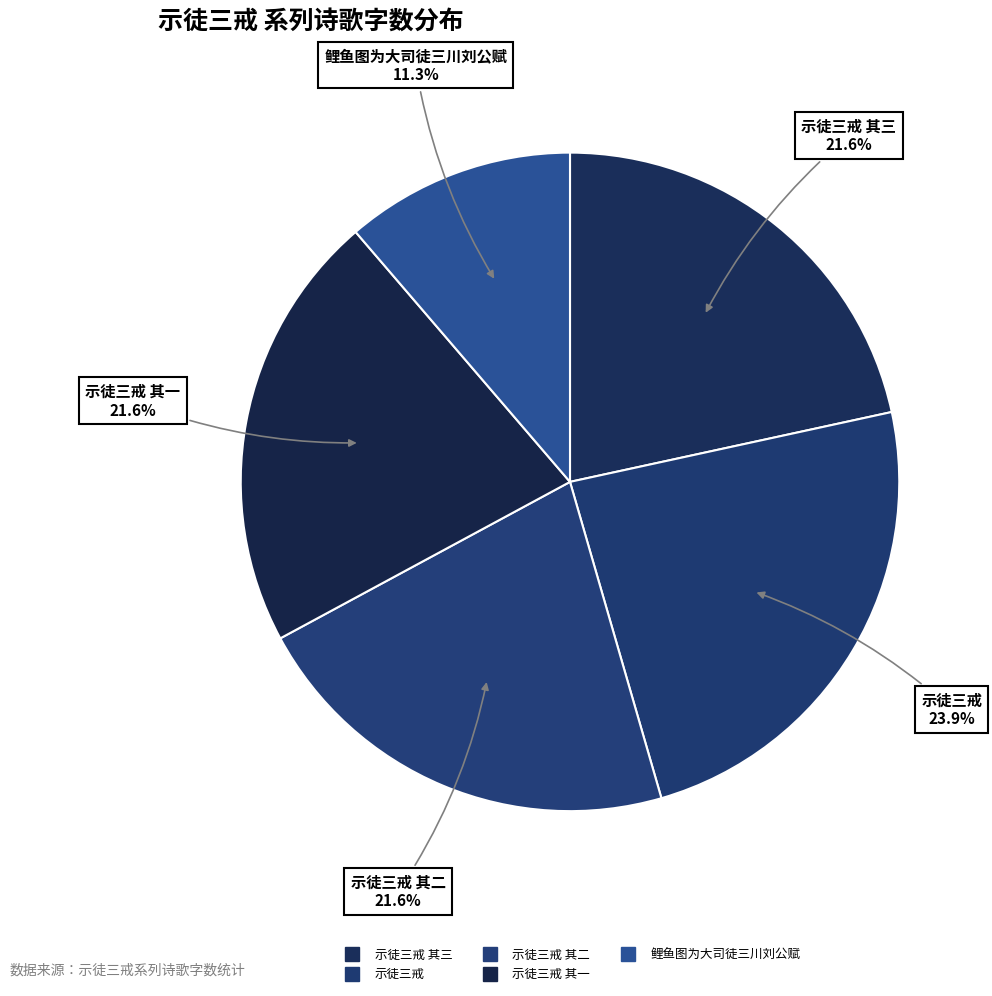

How many slices are in this pie chart?

5